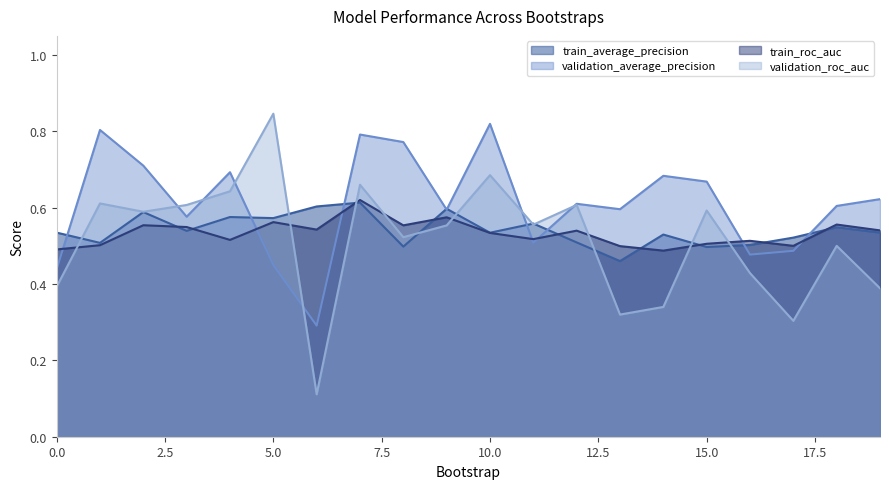

How many intersections are there between train_average_precision and validation_average_precision?

9